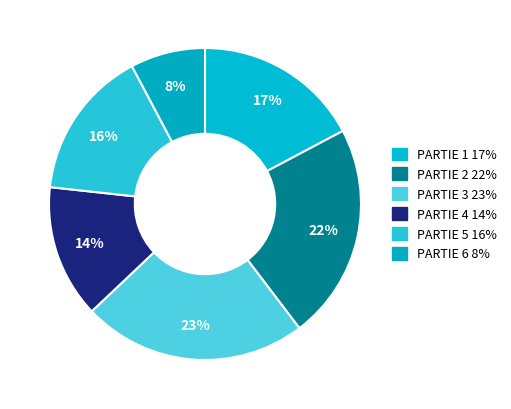

What percentage do PARTIE 2 and PARTIE 1 together represent?

39.7%